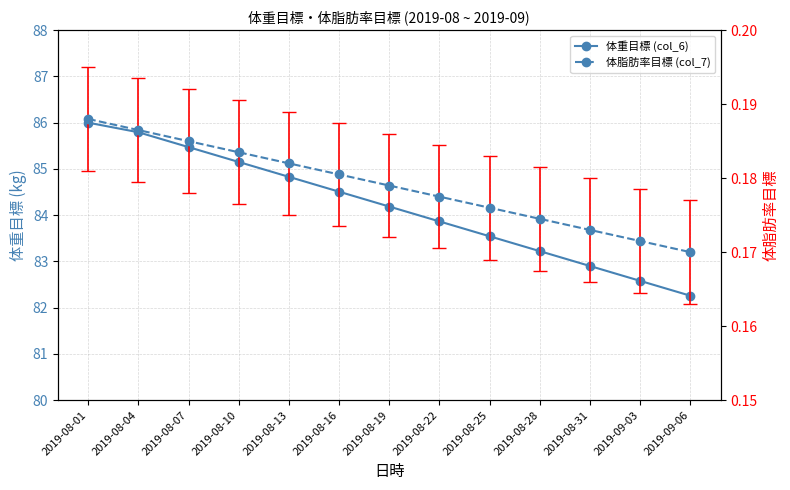

Rank the series at 2019-08-31 from lowest to highest value.

体脂肪率目標 (col_7), 体重目標 (col_6)